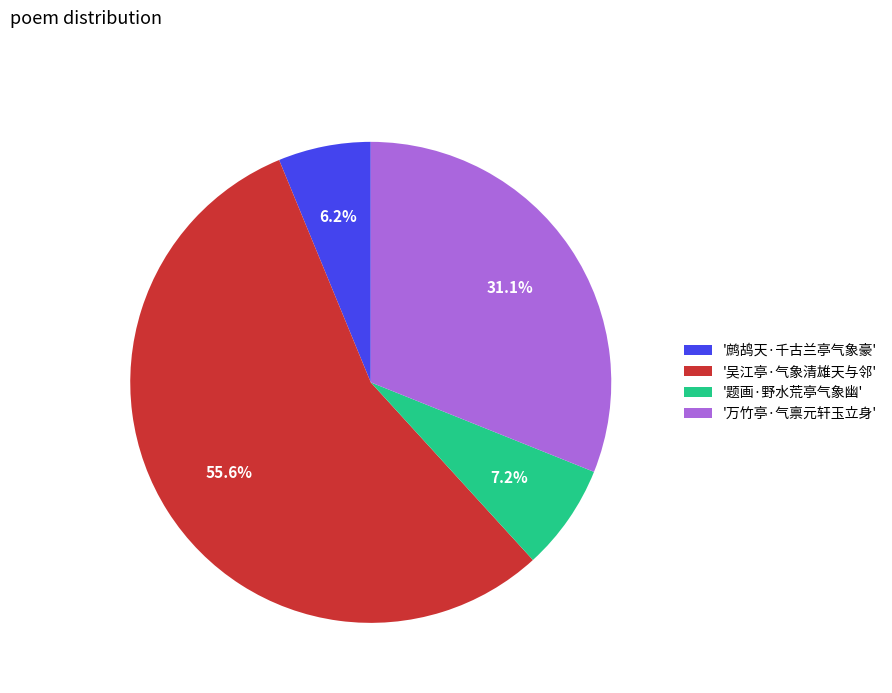

How many slices are in this pie chart?

4